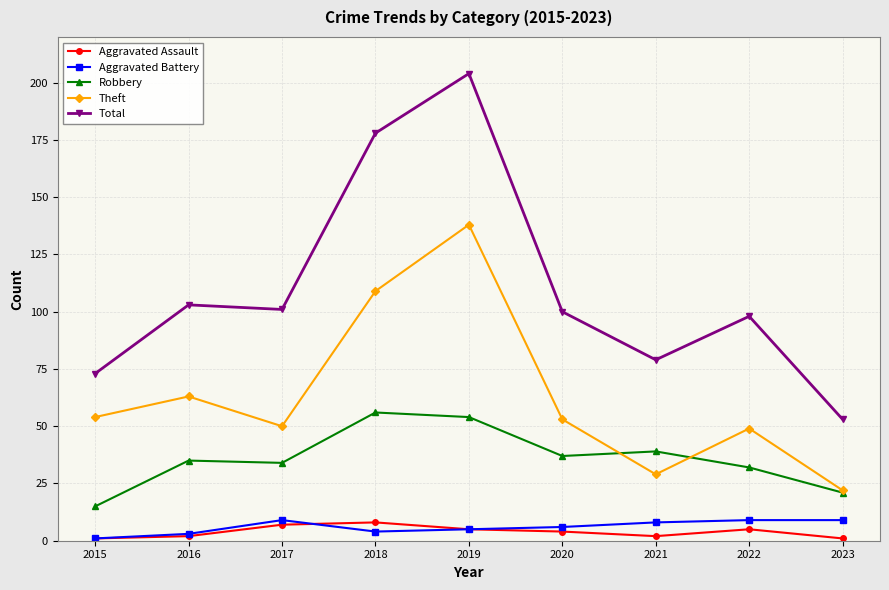

True or false: Theft and Aggravated Assault intersect in this chart.

False